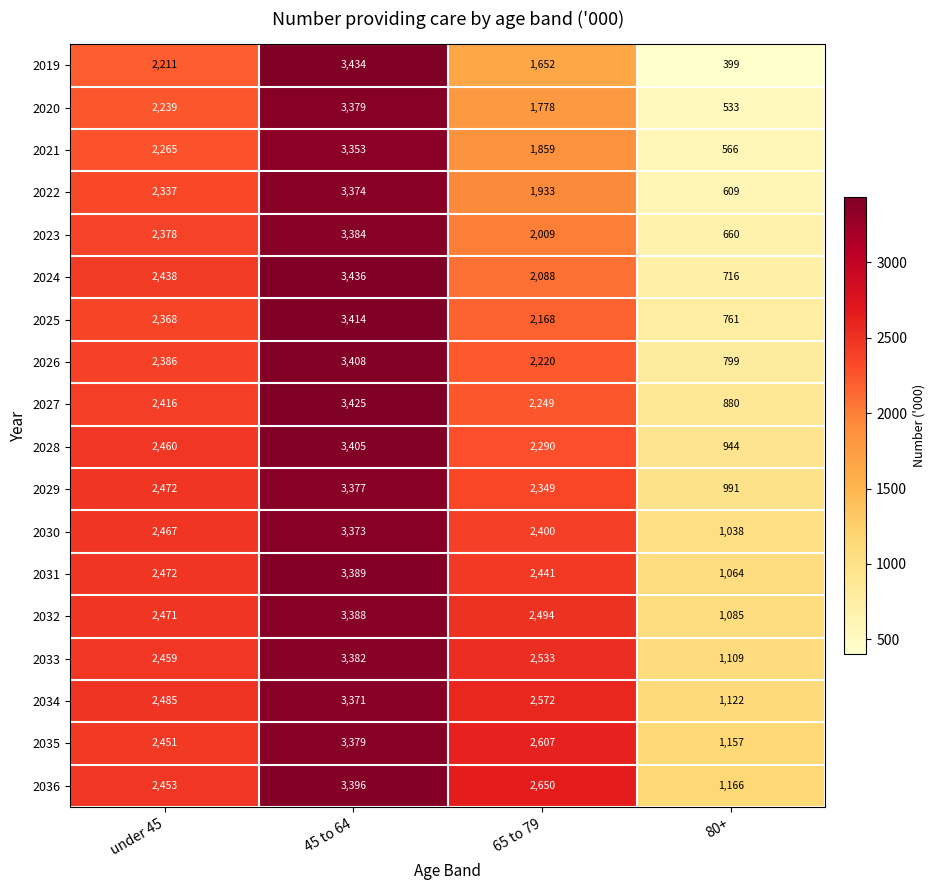

What is the minimum value for 2032?

1085